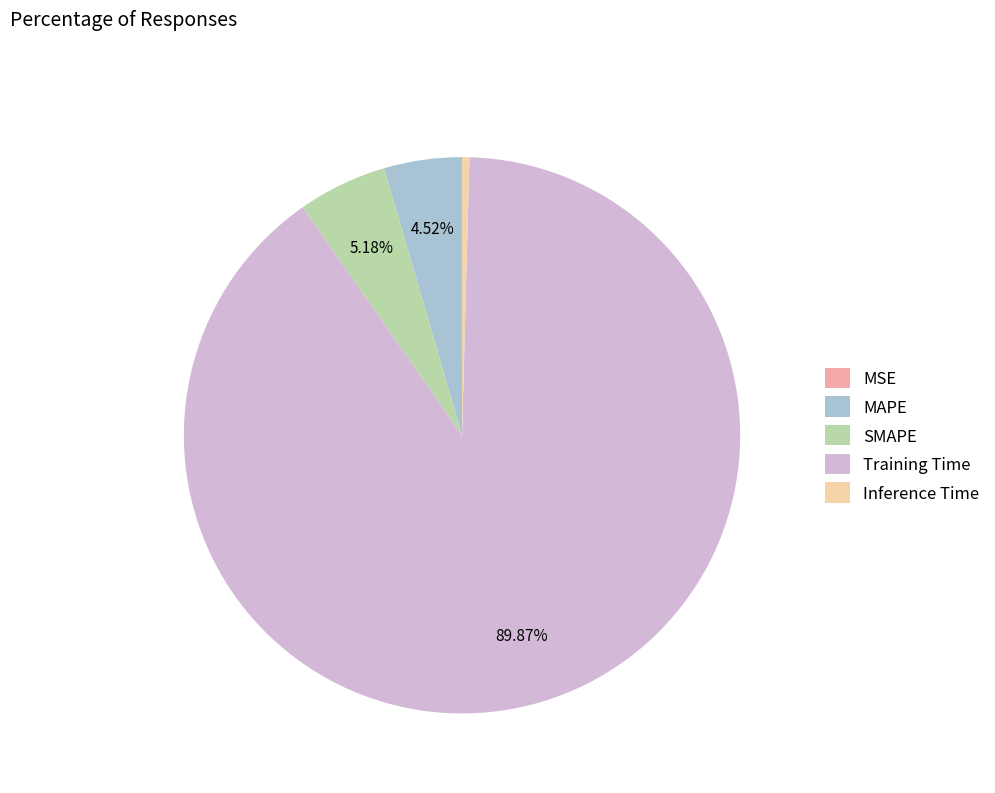

Which category has the biggest portion of the pie?

Training Time